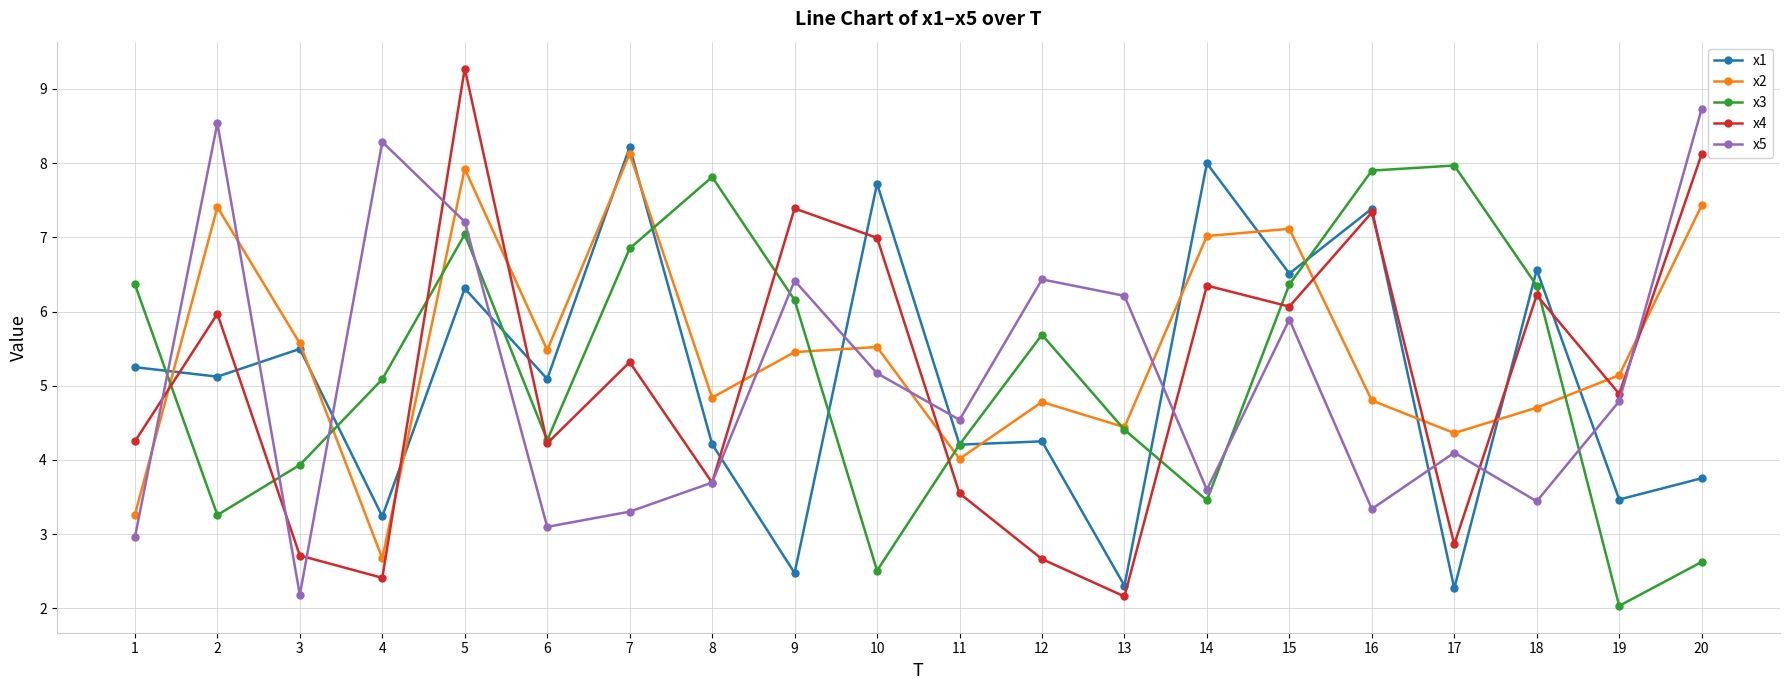

What is the difference between the maximum and minimum values in the x4 series?

7.1